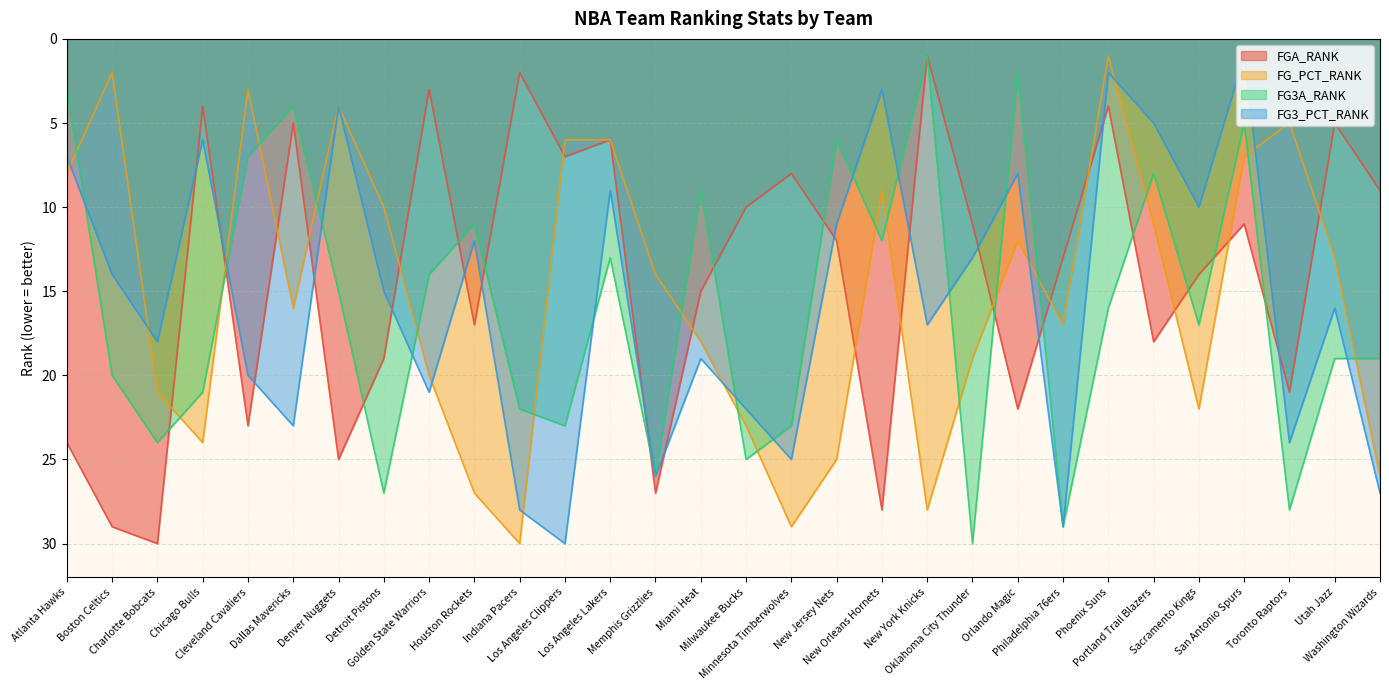

The value of FGA_RANK at Boston Celtics is 29. True or false?

True